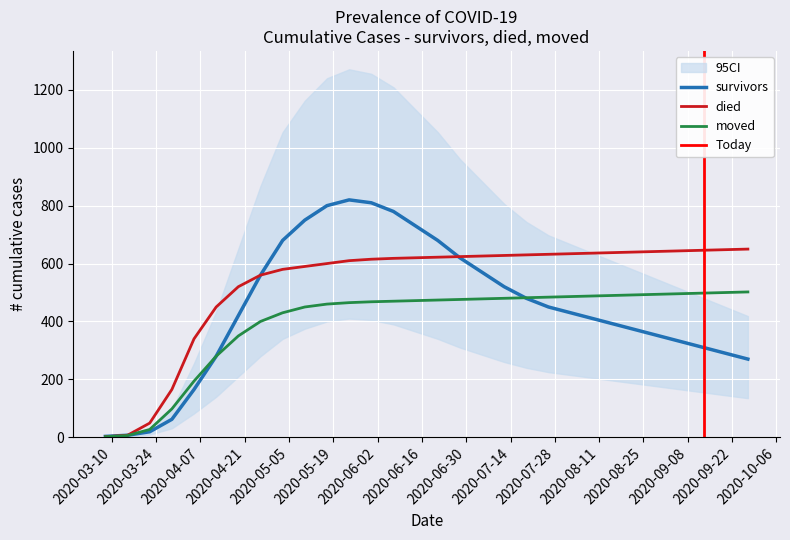

What value does the moved series have at 2020-05-31?

468